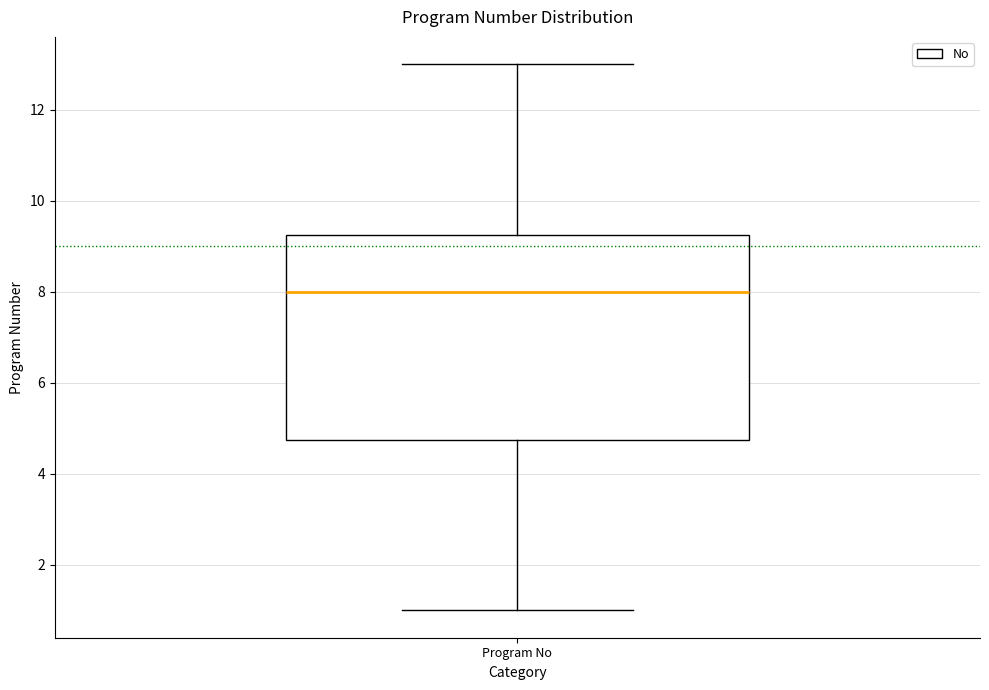

Read this box plot against the y-axis: the position of the median line, the range covered by the box, and the ends of both whiskers. The values are not printed on the chart, so give them approximately, as read against the axis.

median 8.0, box 4.8 to 9.2, whiskers 1.0 to 13.0